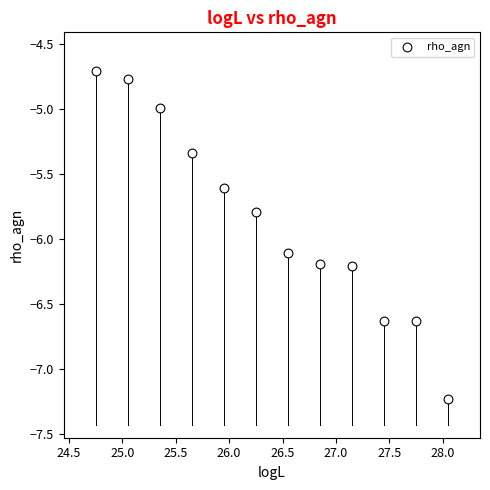

What is the average Y value?

-5.9